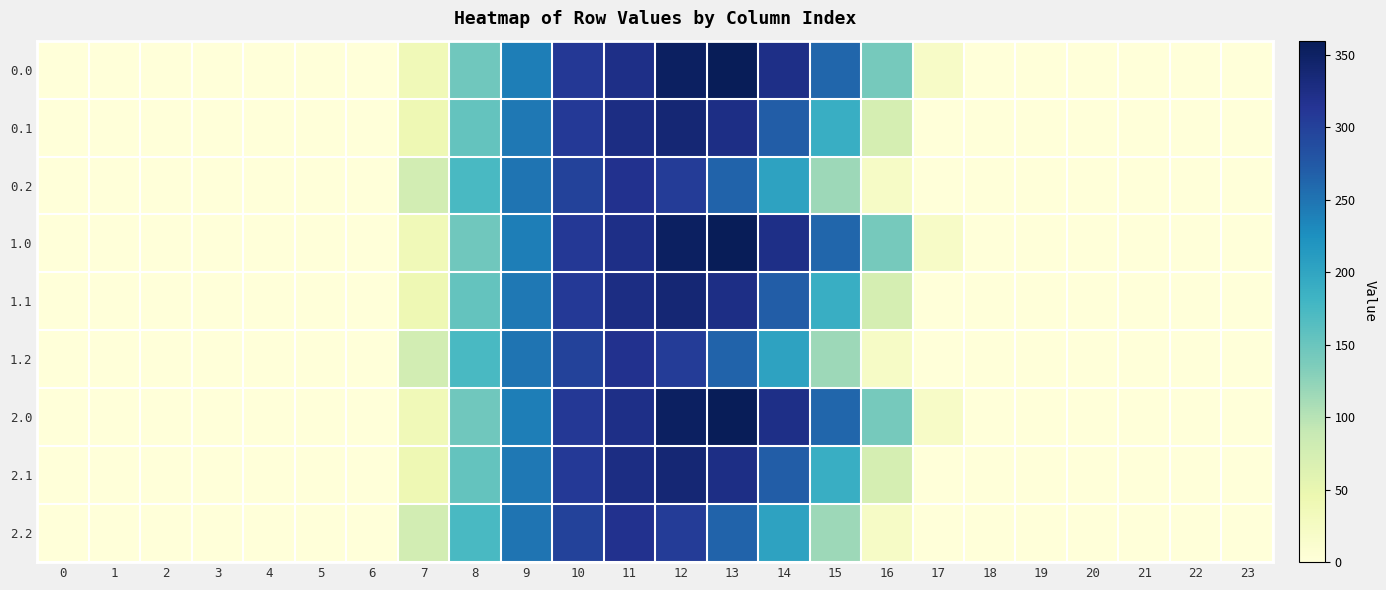

What is the maximum value shown in the chart?

359.9